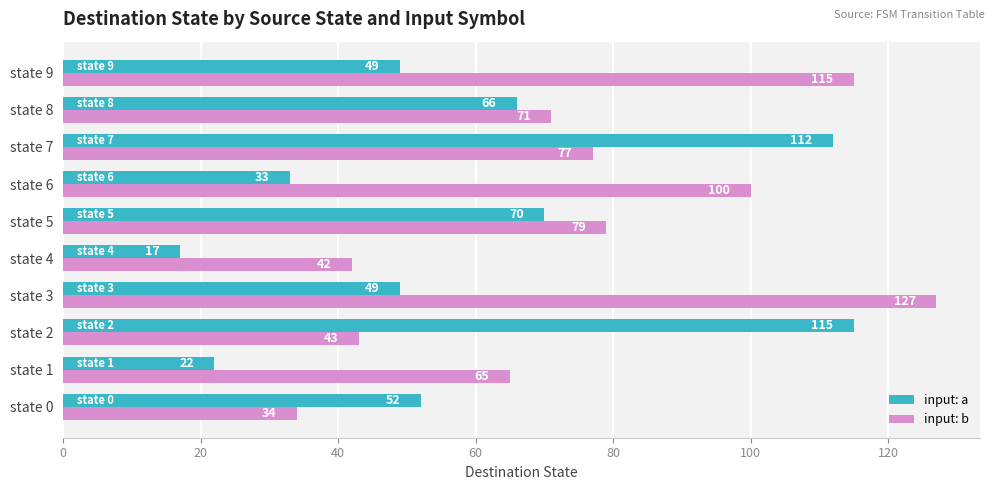

Which series has the largest total across all categories?

input: b